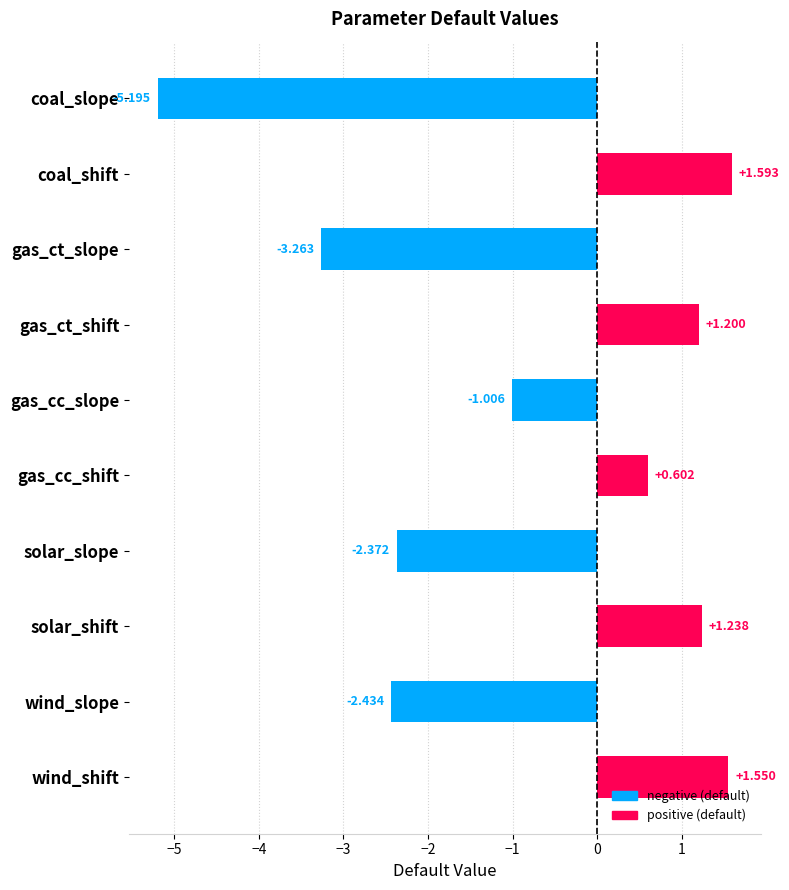

Which label corresponds to the smallest value in the chart?

coal_slope